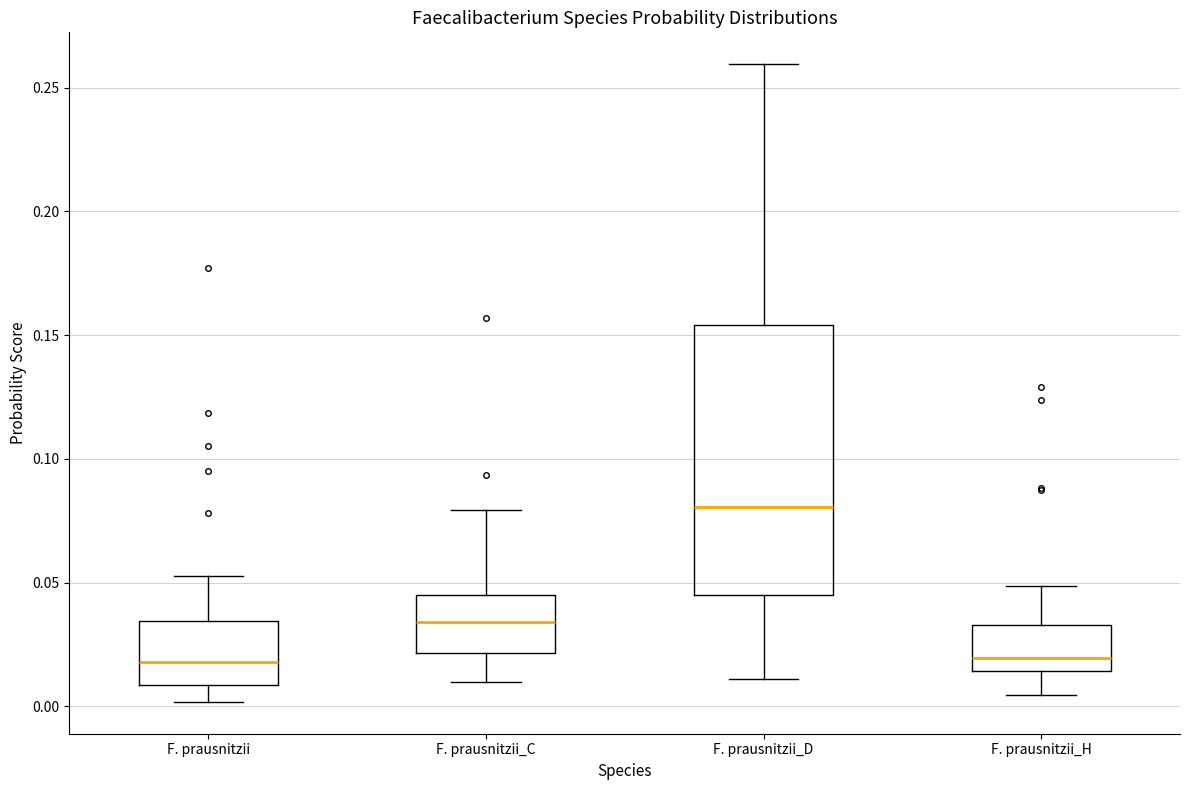

Reading left to right, read every box against the y-axis: the position of its median line, the range the box covers, and the ends of its whiskers. The values are not printed on the chart, so give them approximately, as read against the axis.

F. prausnitzii: median 0.020, box 0.010 to 0.035, whiskers 0.000 to 0.055
F. prausnitzii_C: median 0.035, box 0.020 to 0.045, whiskers 0.010 to 0.080
F. prausnitzii_D: median 0.080, box 0.045 to 0.155, whiskers 0.010 to 0.260
F. prausnitzii_H: median 0.020, box 0.015 to 0.035, whiskers 0.005 to 0.050